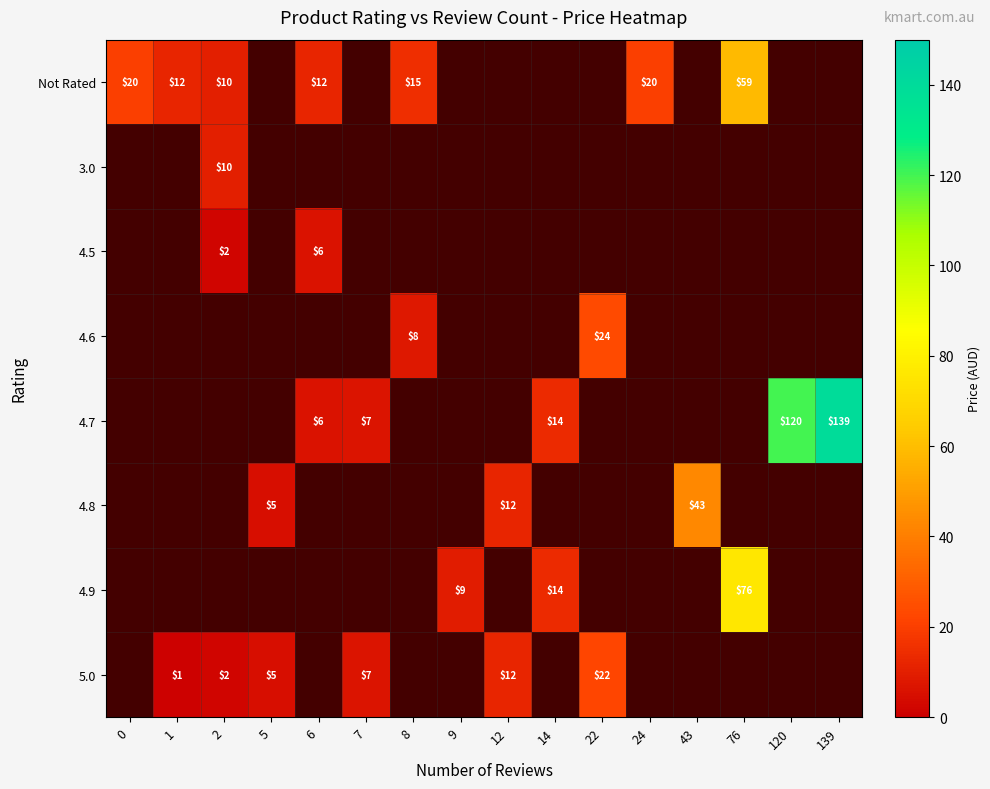

Is it true that 5.0 equals 7 at 7?

True